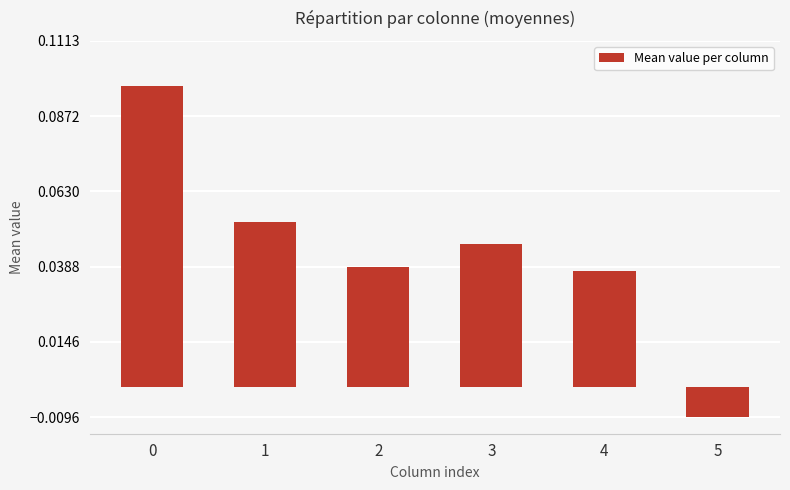

How many negative values are there?

1